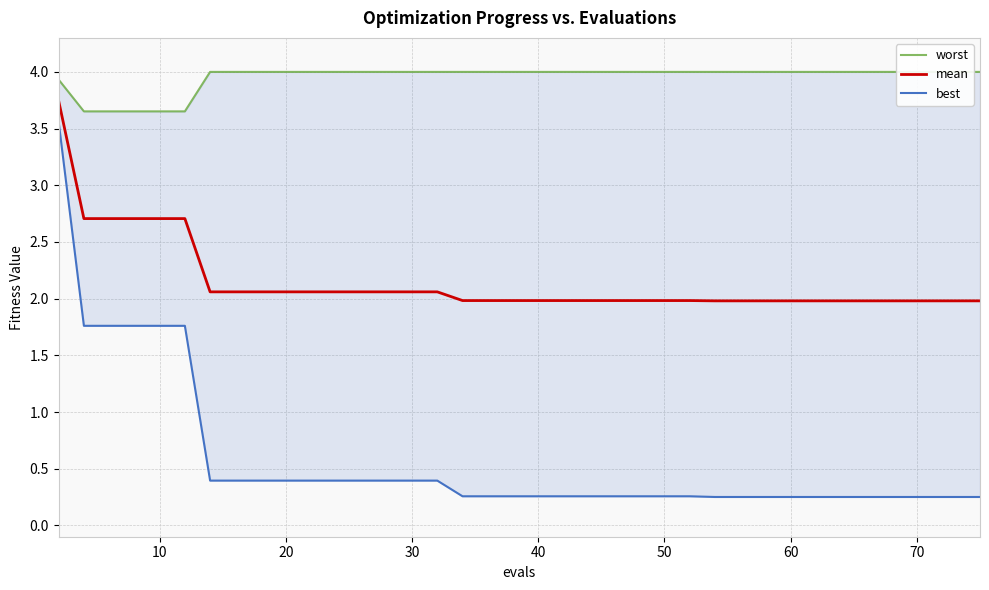

Does the chart have visible grid lines?

Yes